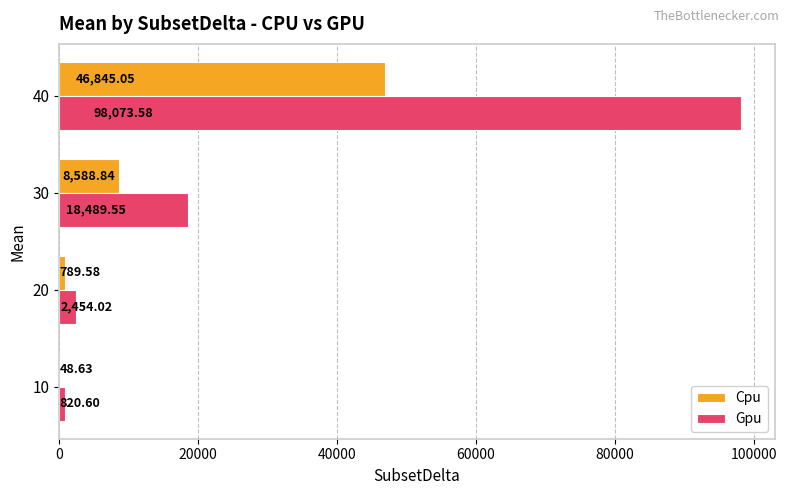

Count the number of categories in the chart.

4